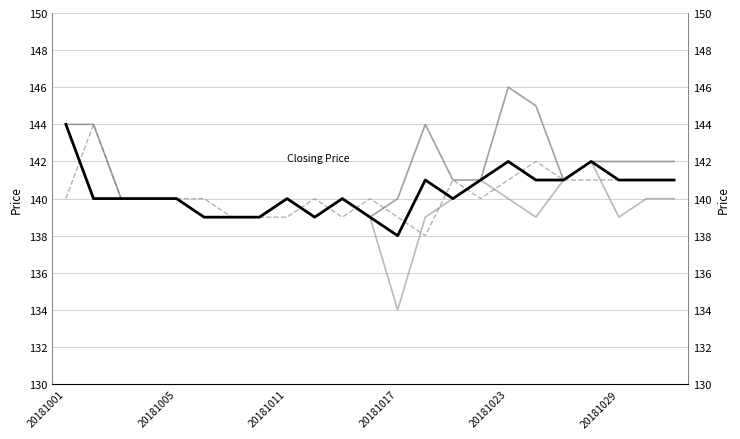

What is the total value across all series at 17?

567